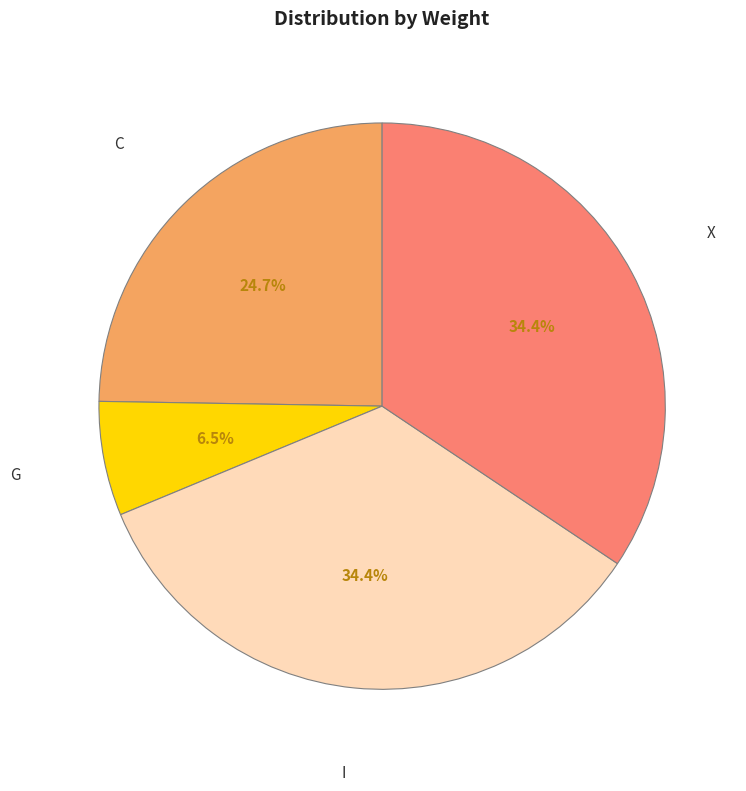

To the nearest percent, what is the difference between the C and X slice percentages?

10%